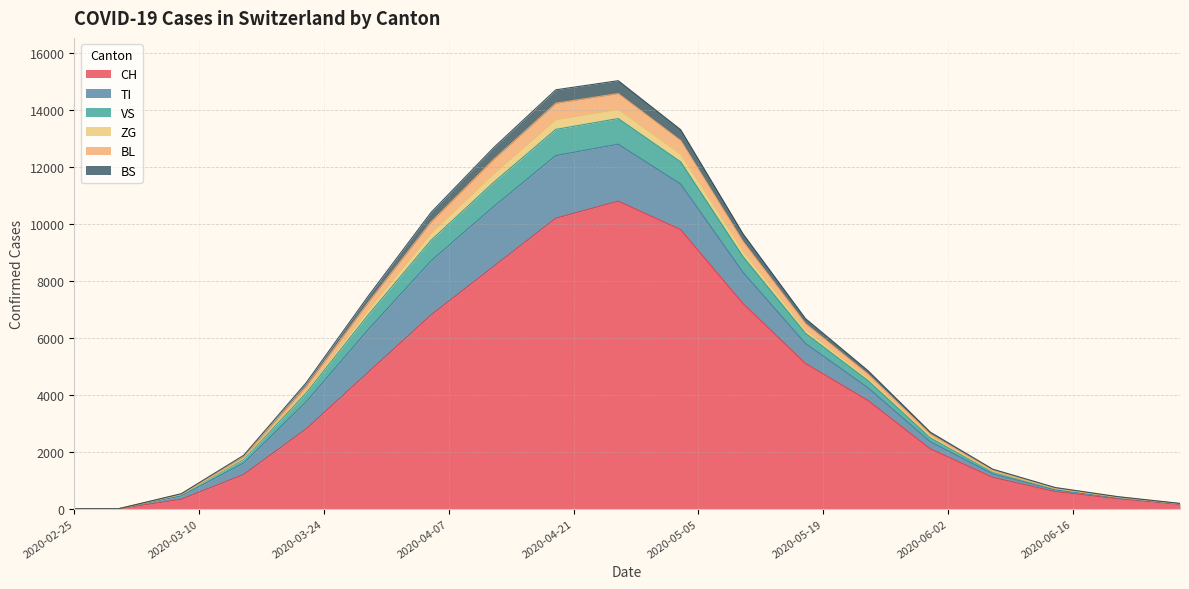

How many lines are shown in the chart?

6